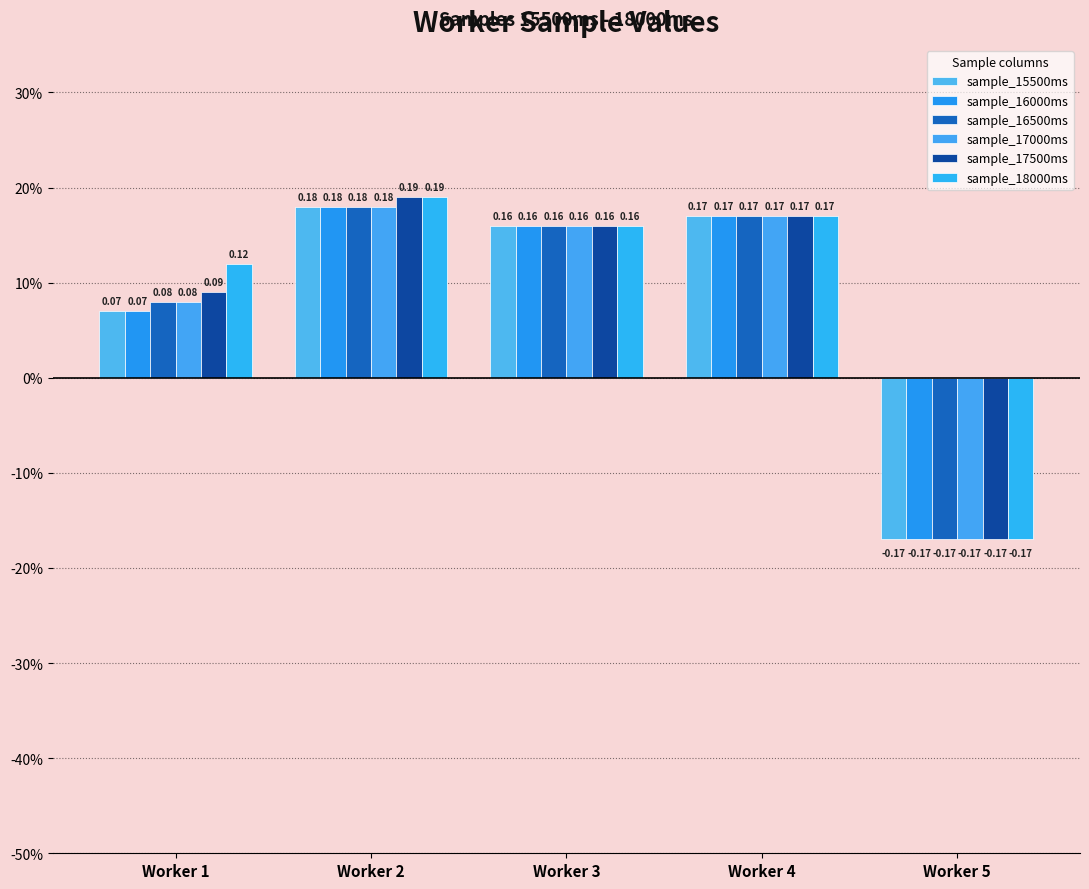

Are the bars grouped side by side (vs. stacked)?

Yes